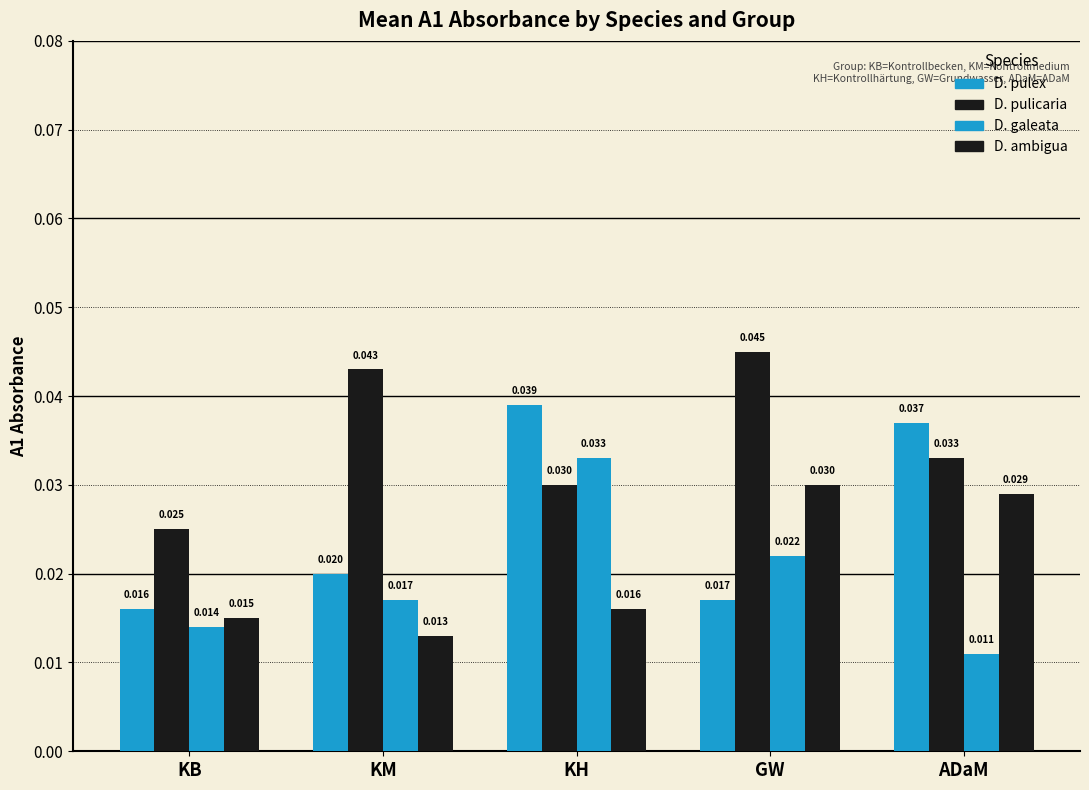

Which has a higher value, GW or KH?

KH